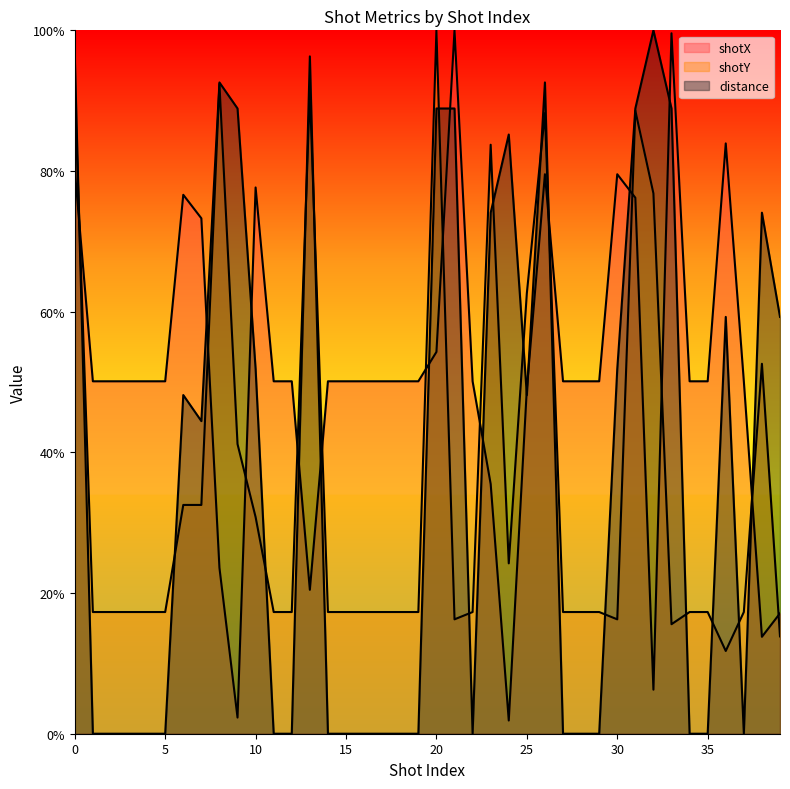

What are all the series names shown in the legend?

shotX, shotY, distance